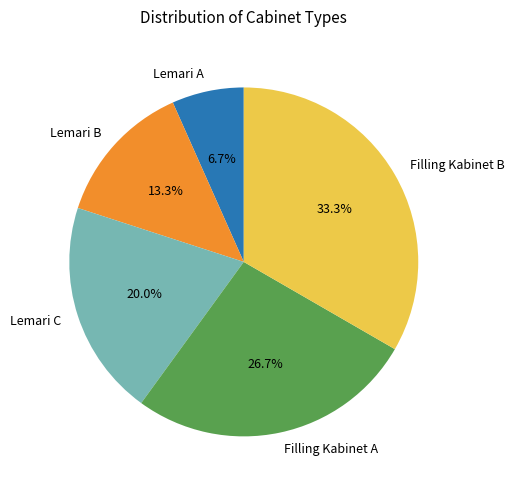

The Filling Kabinet A slice represents 27% of the pie. True or false?

True